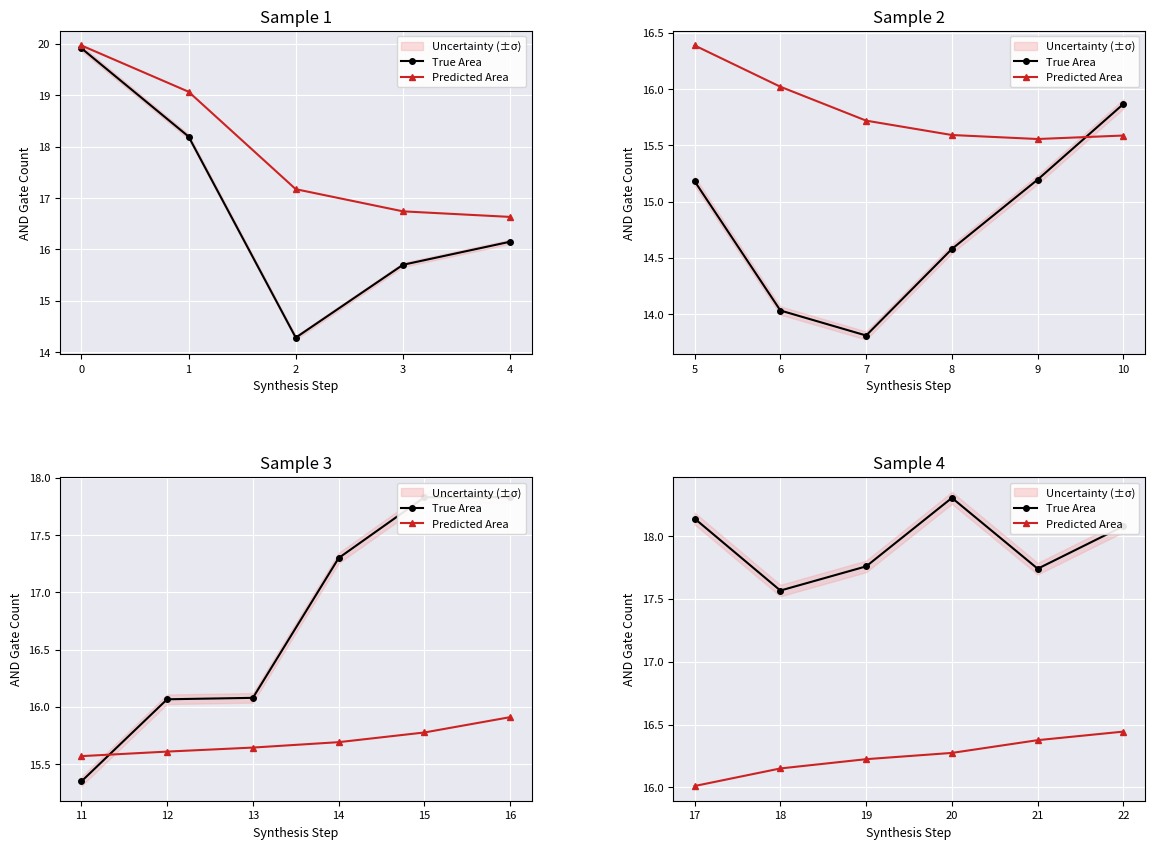

How many distinct data groups are displayed?

2